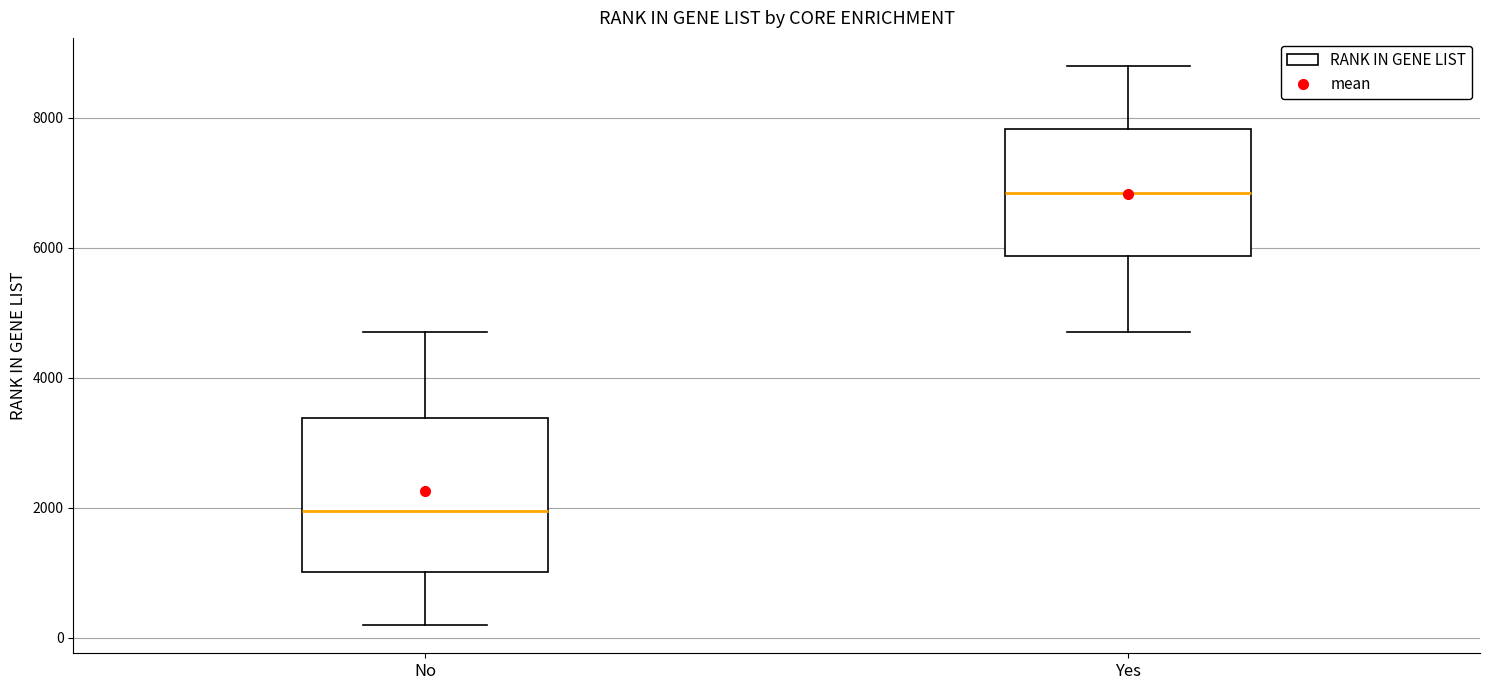

Reading left to right, transcribe this box plot: for each box, give where its median line is, the range the box spans, and where its two whiskers end, as read against the y-axis. The values are not printed on the chart, so give them approximately, as read against the axis.

No: median 2000, box 1000 to 3400, whiskers 200 to 4800
Yes: median 6800, box 5800 to 7800, whiskers 4800 to 8800